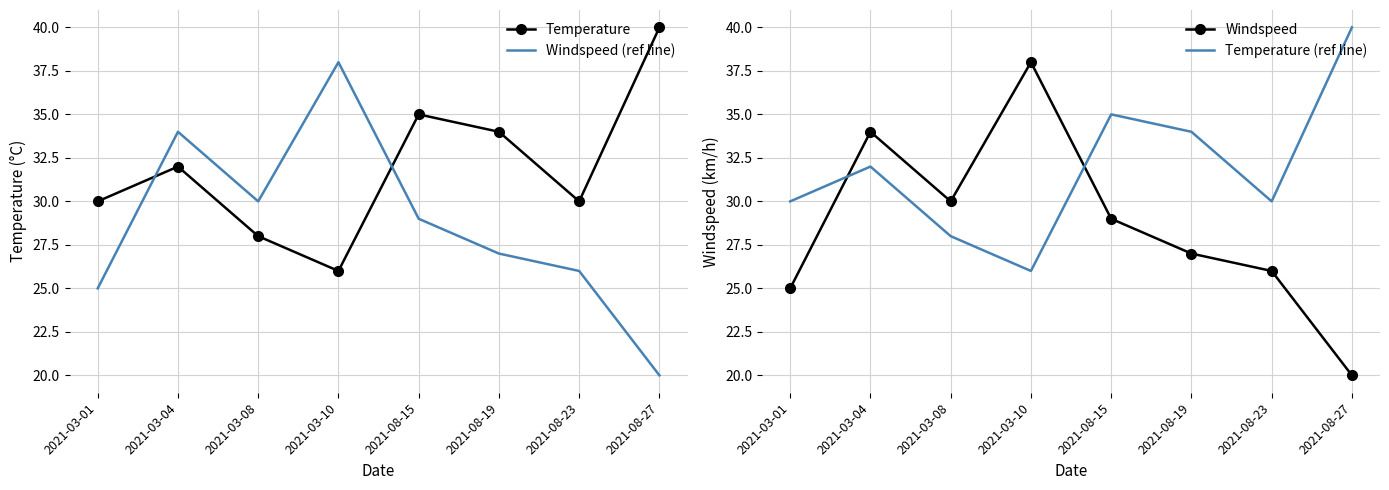

At which label is Windspeed closest to 29?

2021-08-15